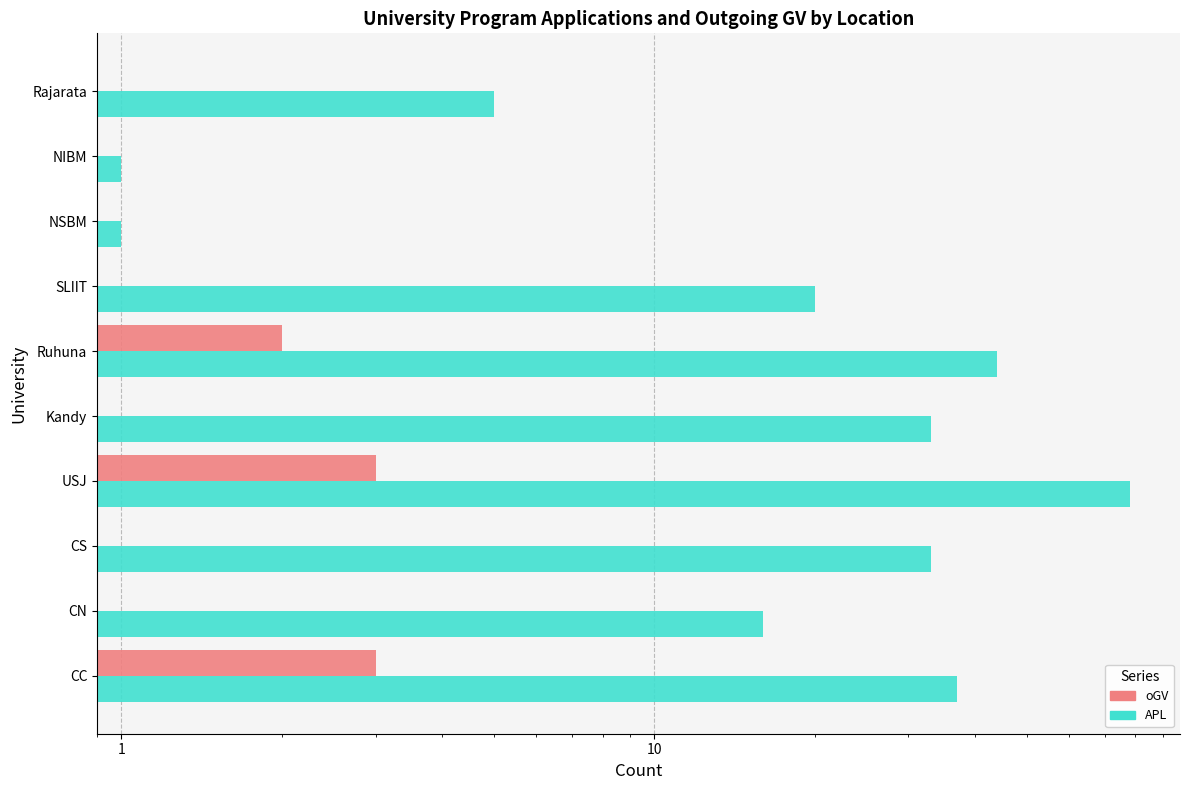

Read the Applications (APL) value at CN, to the nearest 5.

15